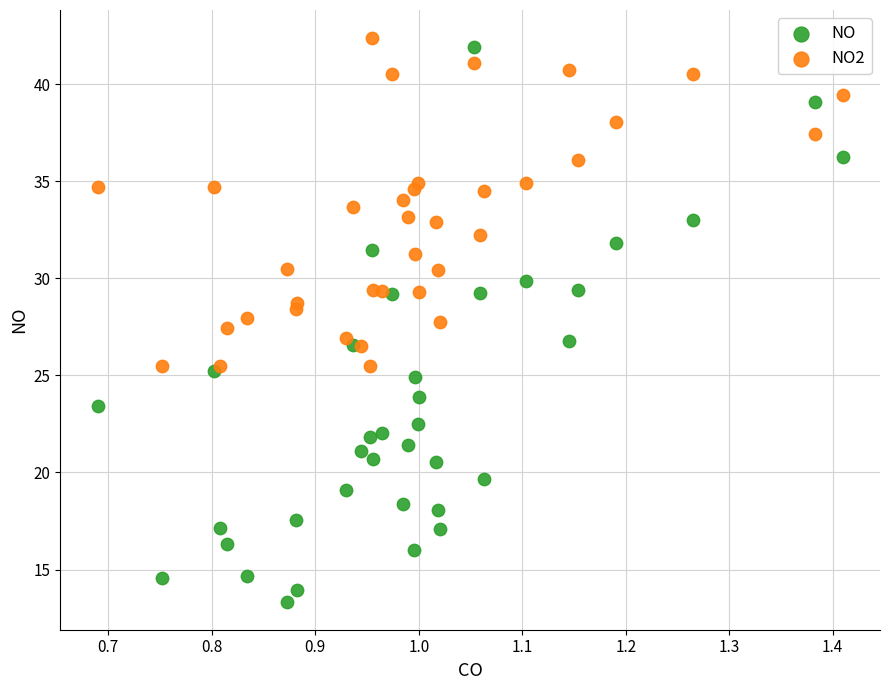

Which series has the largest Y range (max minus min)?

NO